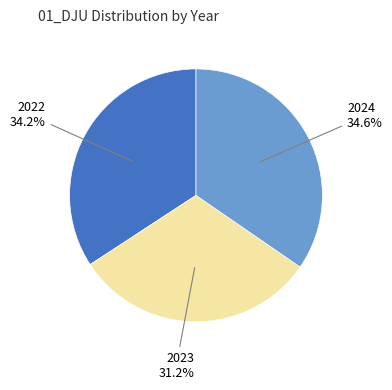

Do 2024 and 2022 together represent more than half of the pie?

Yes